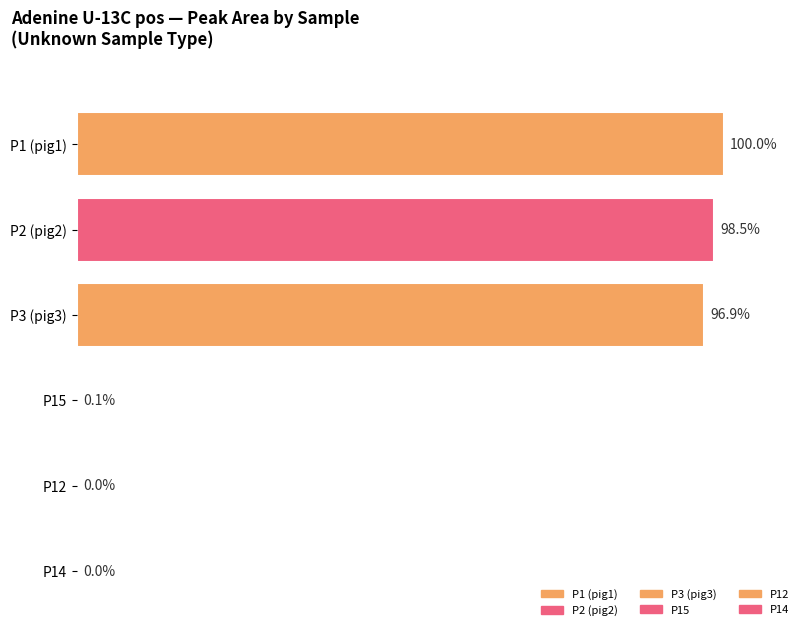

The value of Area at P2 (pig2) is 2223769328. True or false?

True